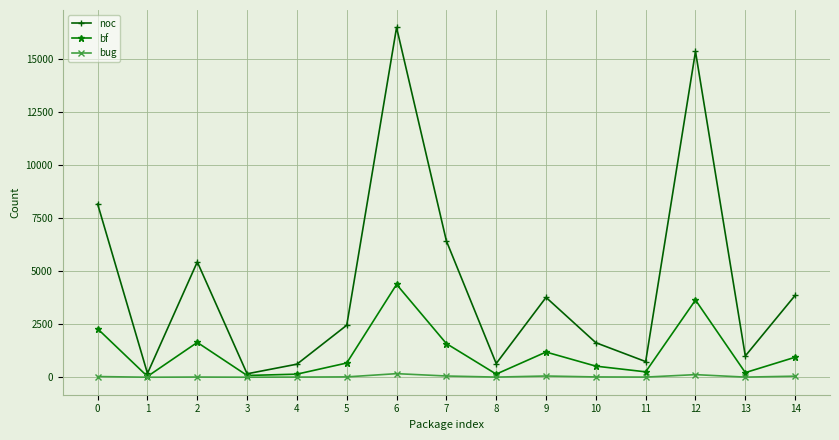

At which category is the sum across all series the highest?

6